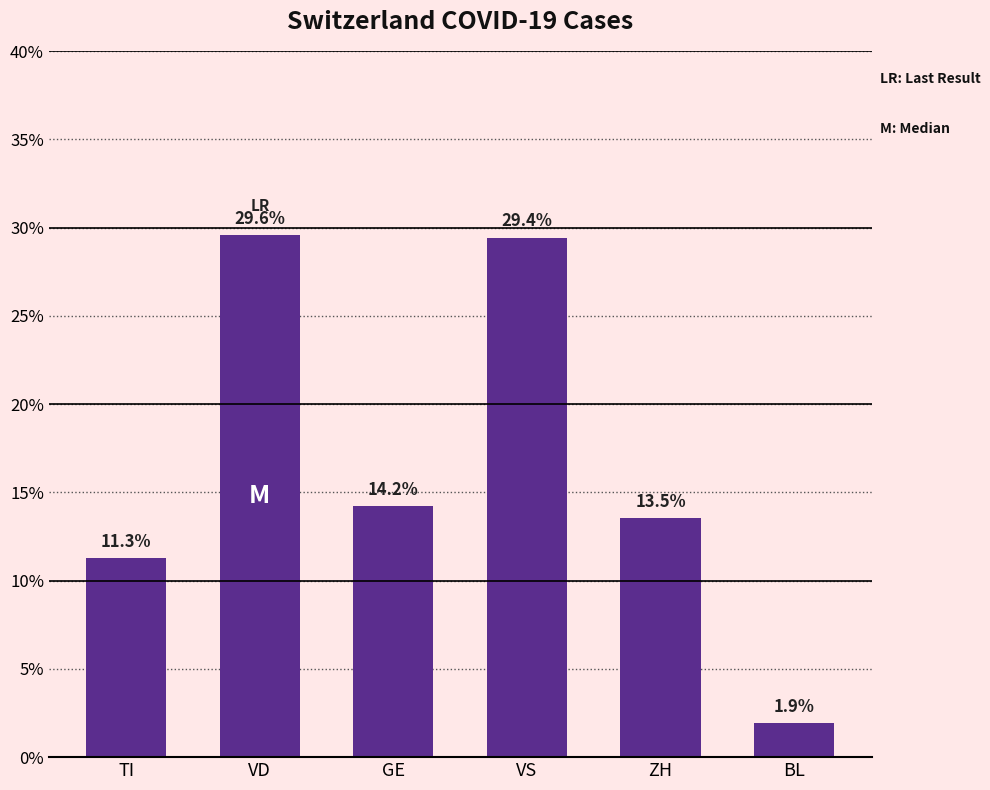

Where is the data nearest to the value 15?

GE